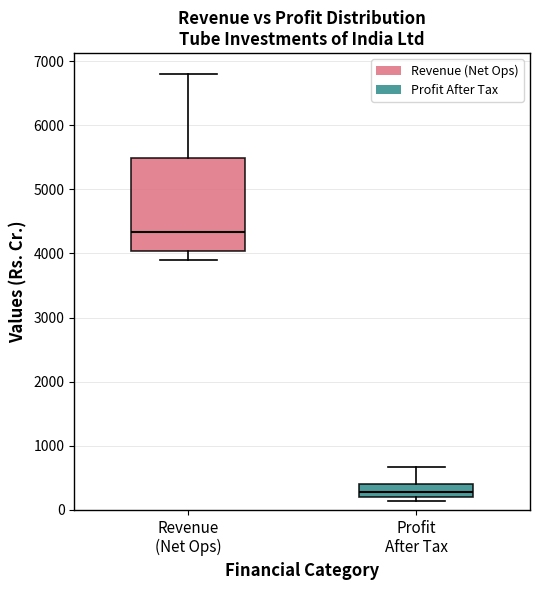

Which box has the lowest median line?

Profit After Tax